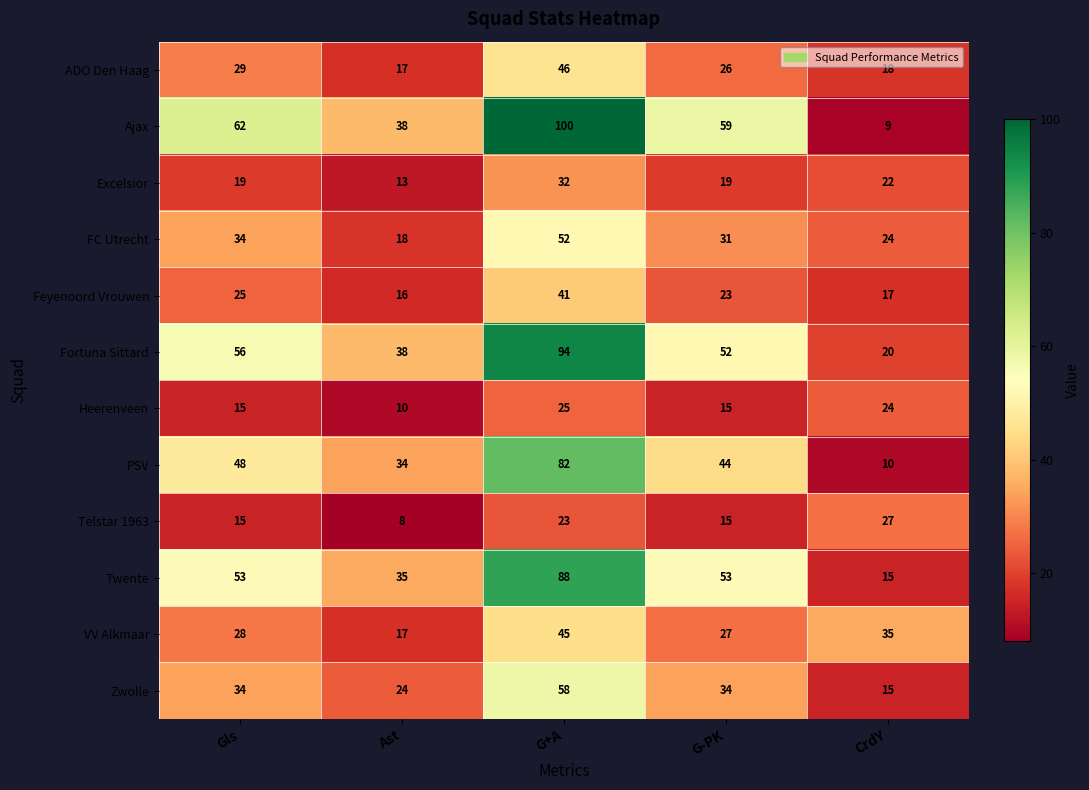

List the labels in order of Feyenoord Vrouwen value, largest first.

G+A, Gls, G-PK, CrdY, Ast